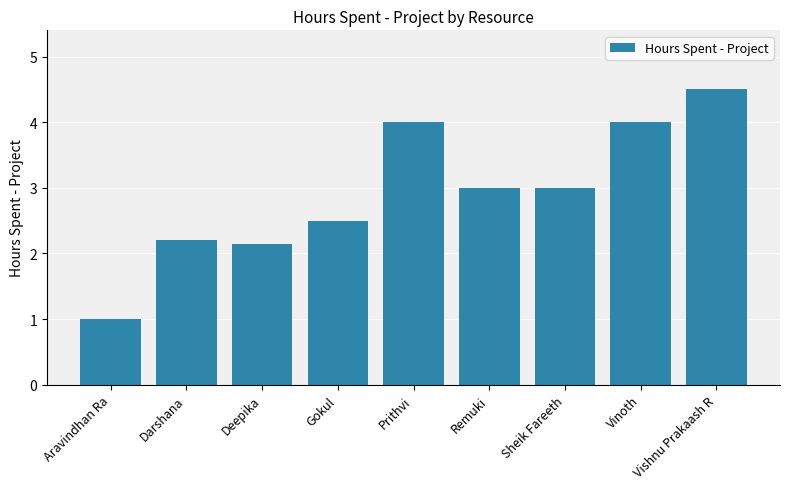

The value at Gokul is 1.1. True or false?

False